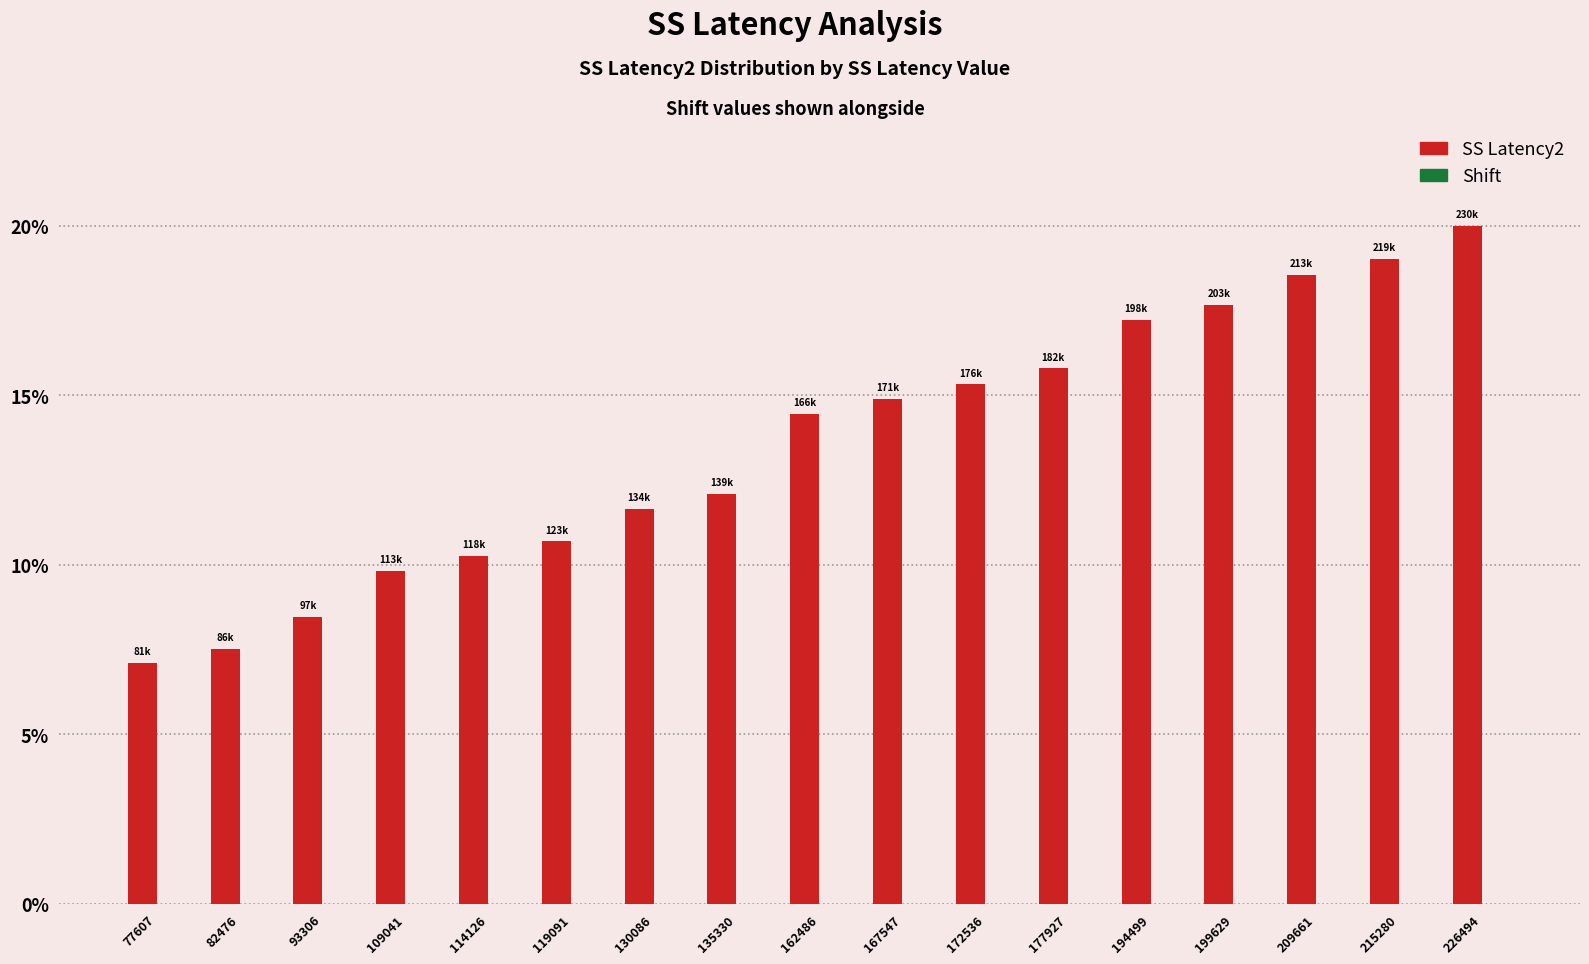

What is the change in value from 109041 to 177927?

+6.0